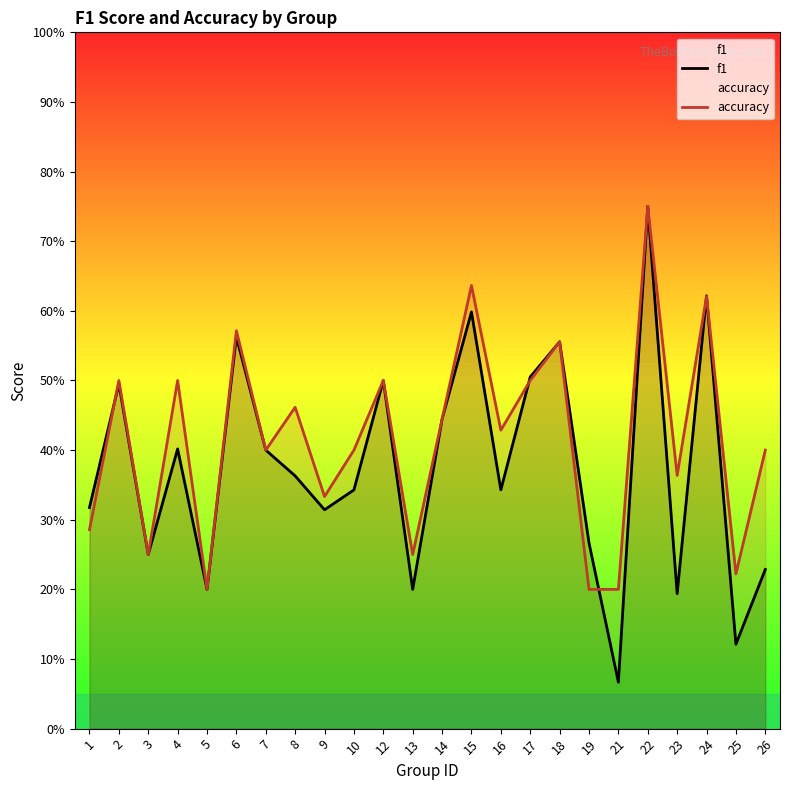

Reading left to right, extract all data points from this chart.

f1: 1=0.3	2=0.5	3=0.2	4=0.4	5=0.2	6=0.6	7=0.4	8=0.4	9=0.3	10=0.3	12=0.5	13=0.2	14=0.4	15=0.6	16=0.3	17=0.5	18=0.6	19=0.3	21=0.1	22=0.8	23=0.2	24=0.6	25=0.1	26=0.2
accuracy: 1=0.3	2=0.5	3=0.2	4=0.5	5=0.2	6=0.6	7=0.4	8=0.5	9=0.3	10=0.4	12=0.5	13=0.2	14=0.4	15=0.6	16=0.4	17=0.5	18=0.6	19=0.2	21=0.2	22=0.8	23=0.4	24=0.6	25=0.2	26=0.4